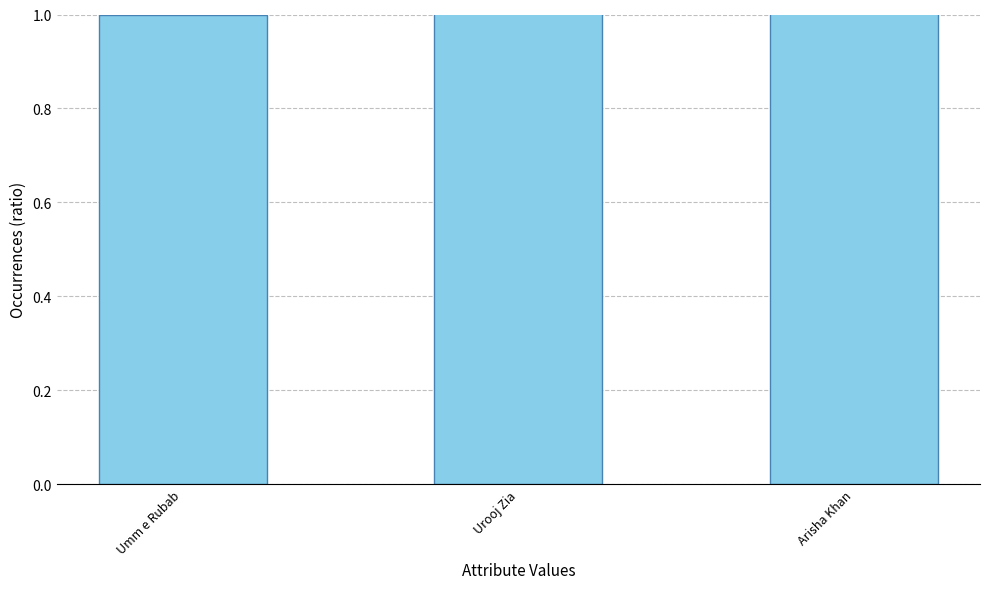

Does the chart contain stacked bars?

No